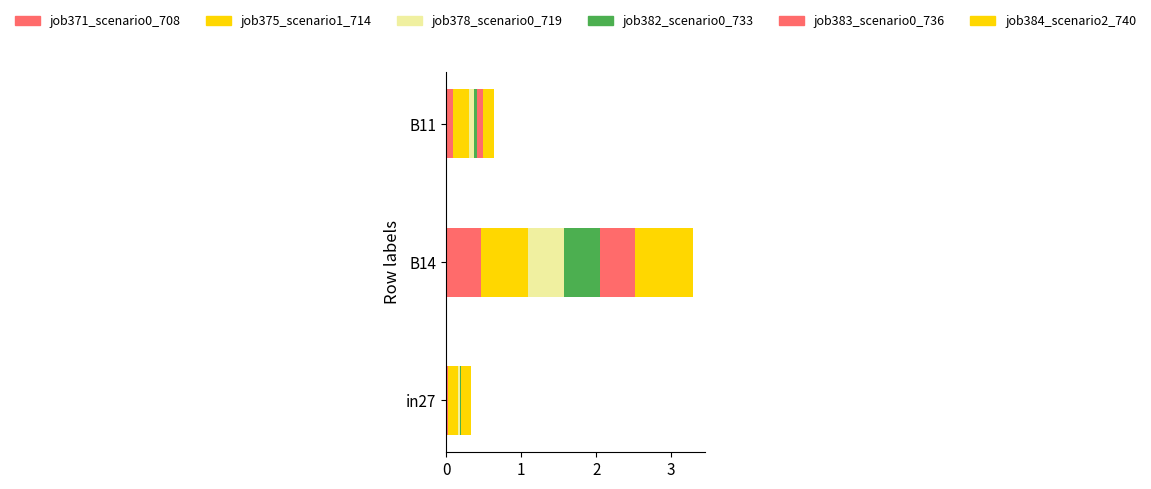

What is the average value of the job384_scenario2_740 series?

0.4